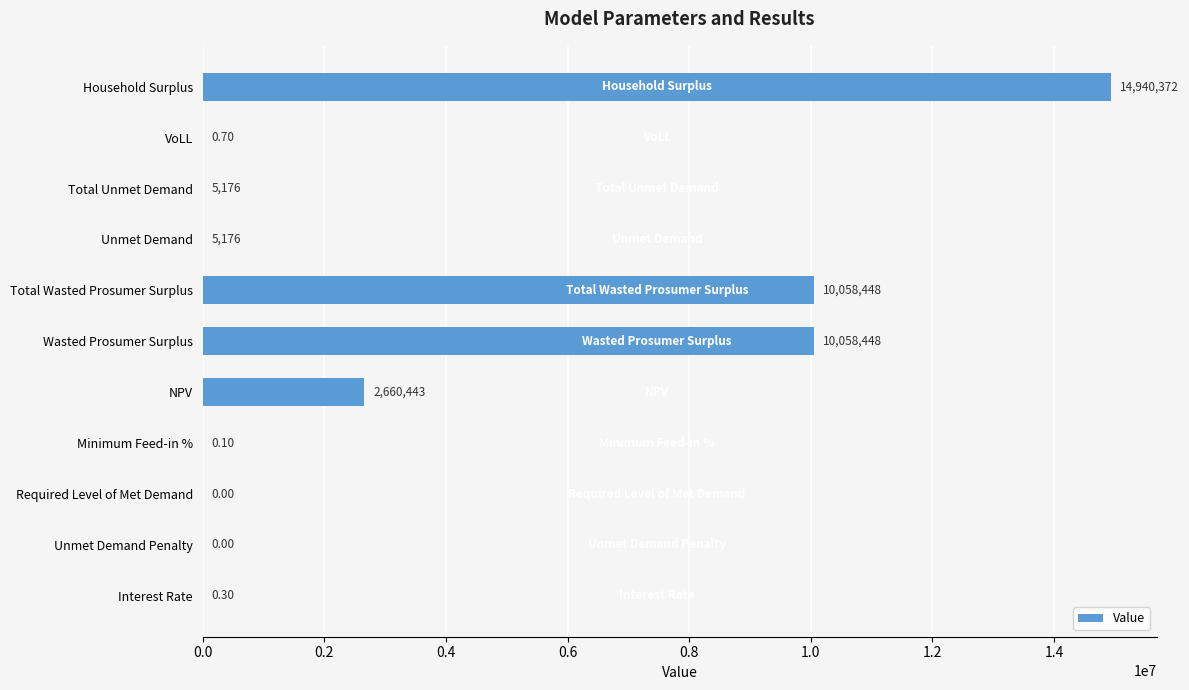

Are the bars grouped side by side (vs. stacked)?

No